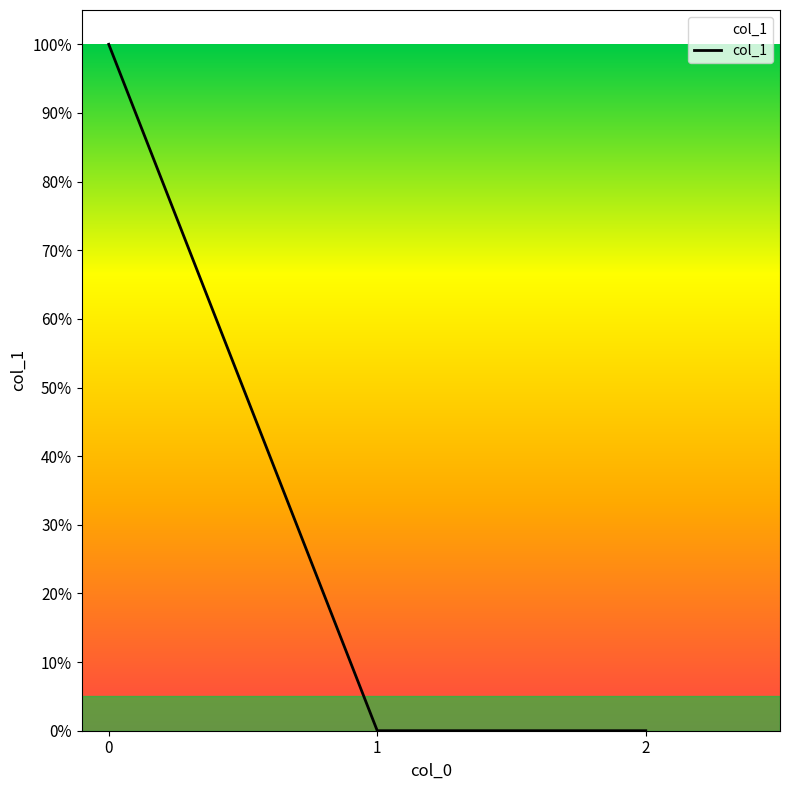

Rank the categories by value from highest to lowest.

0, 1, 2